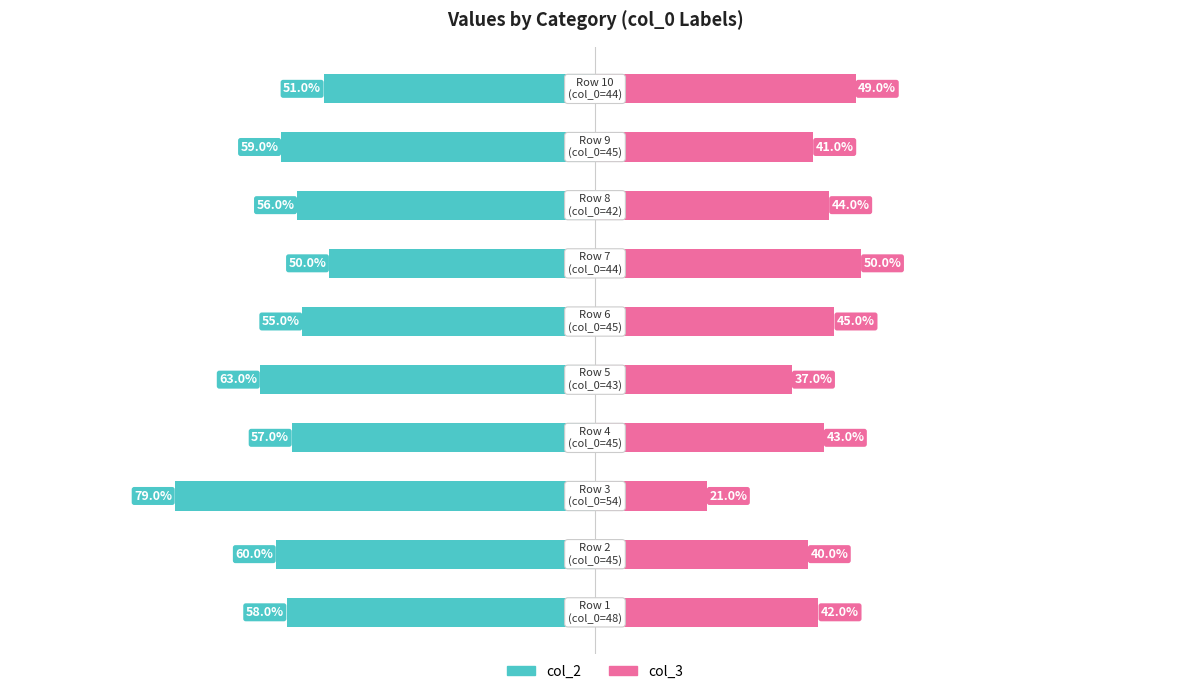

How many bars are there in total?

20